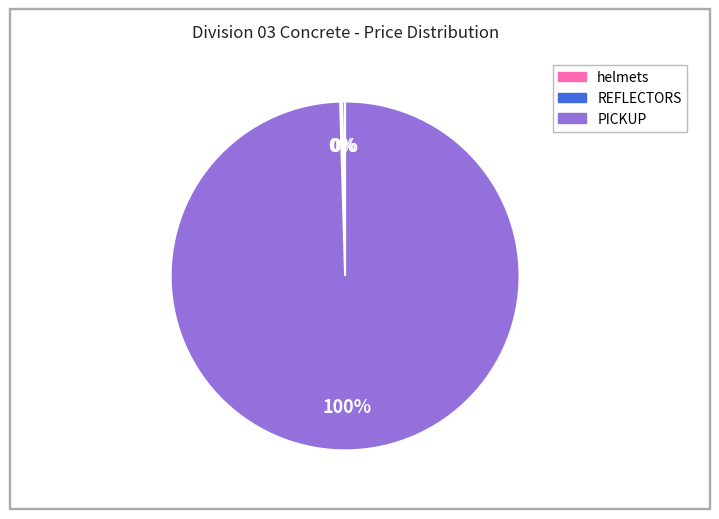

Which category has the biggest portion of the pie?

PICKUP